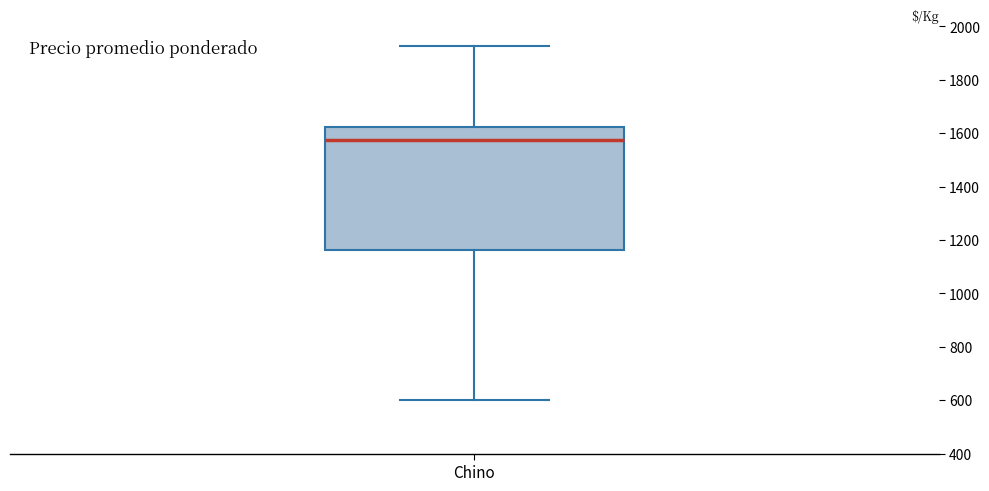

Where is the lower edge of the box for Chino on the y-axis? The values are not printed on the chart, so give them approximately, as read against the axis.

1160